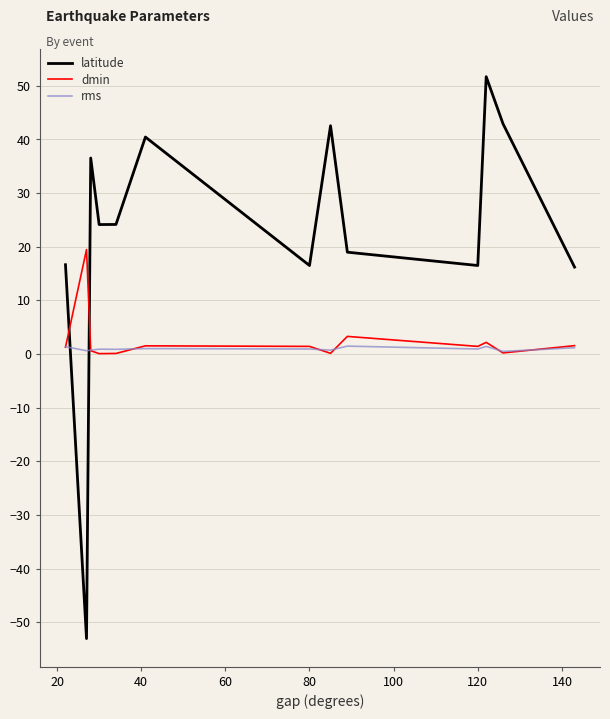

True or false: latitude and dmin cross at least once.

True